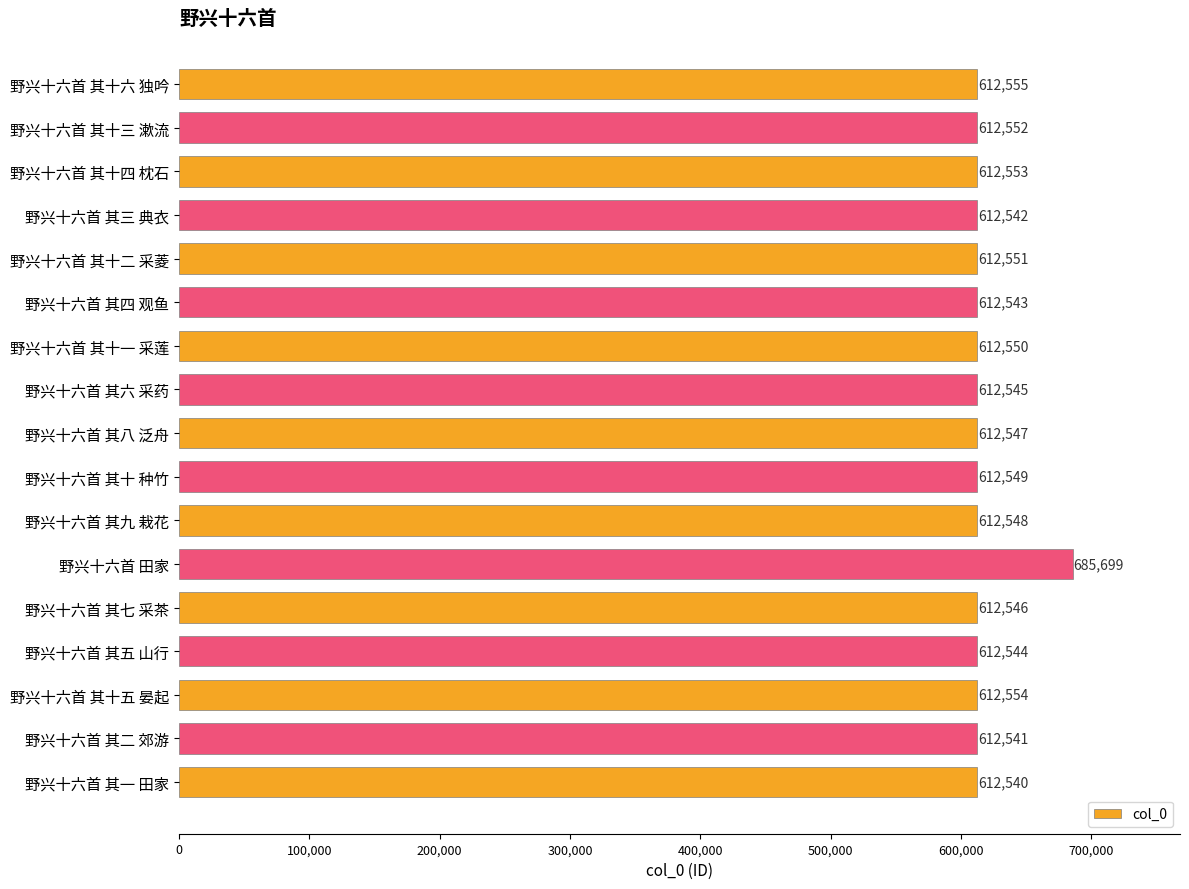

What is the average value?

616851